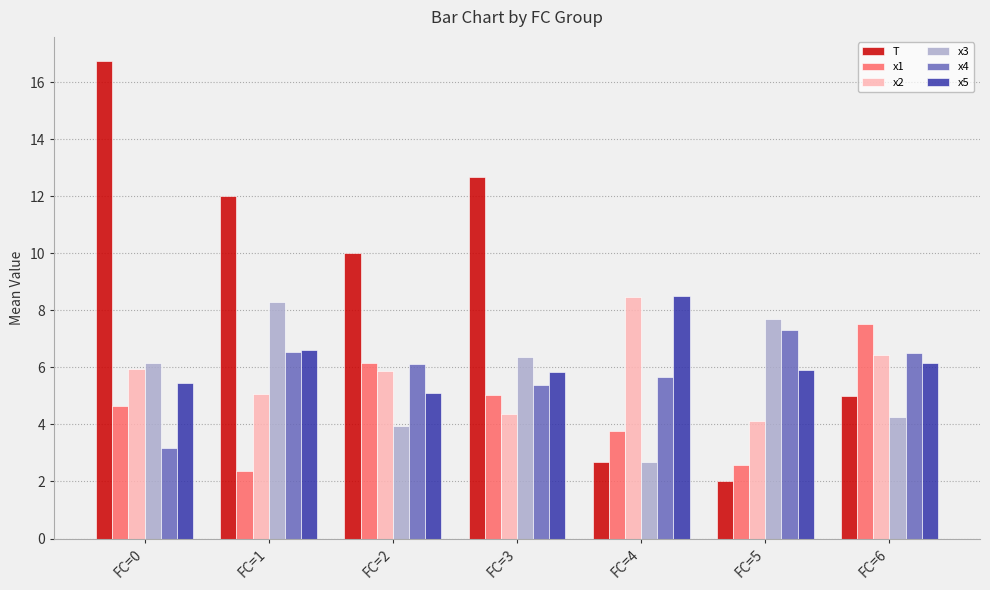

Where does the x4 series first go above 6?

FC=1